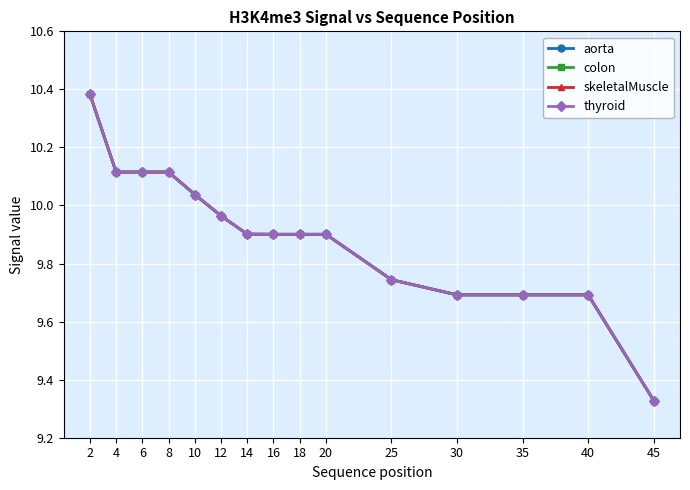

Rank the series at 2 from highest to lowest value.

aorta, colon, skeletalMuscle, thyroid